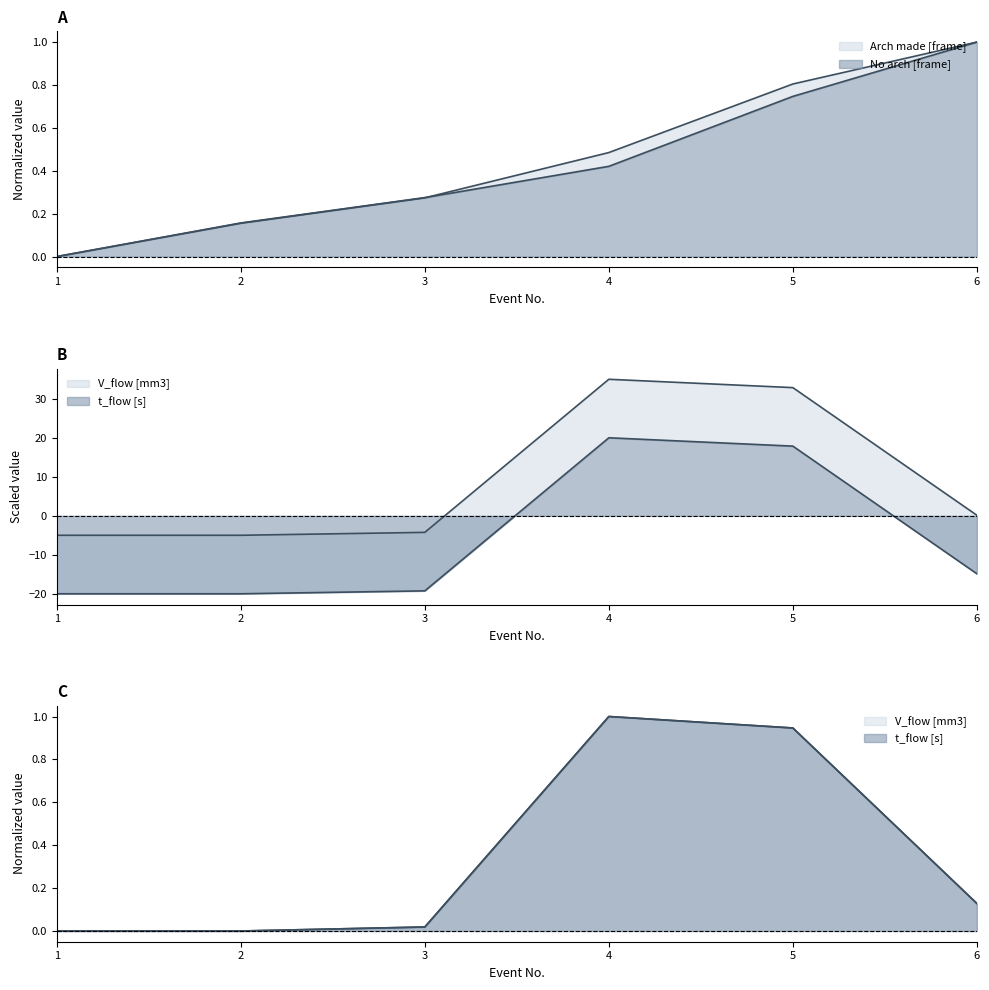

The Arch made [frame] series shows 0.1 at 2. True or false?

False